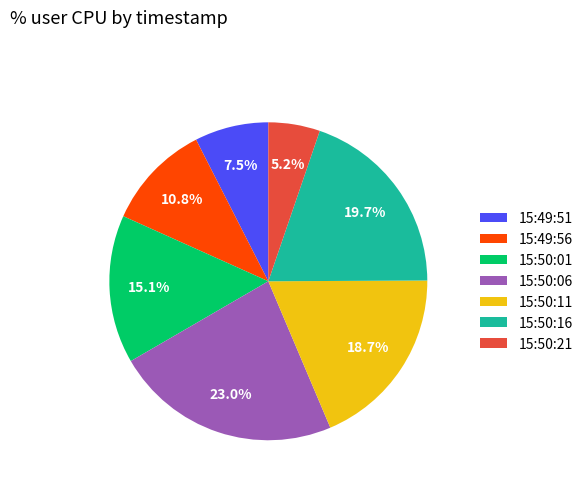

True or false: 15:50:01 accounts for 7% of the total.

False